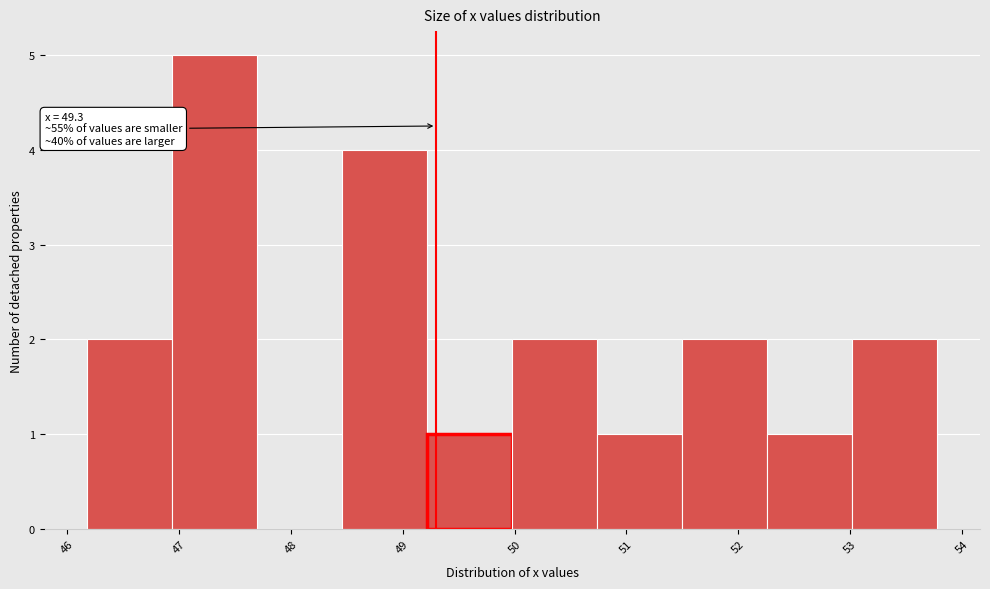

Over which range of the x-axis is the bar tallest?

46.94 to 47.70